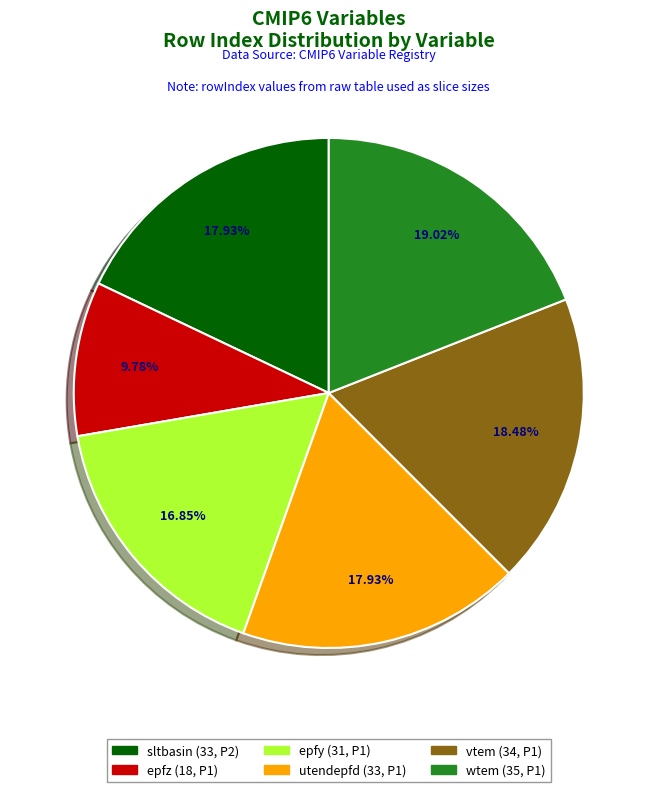

Is there a majority slice in this chart?

No